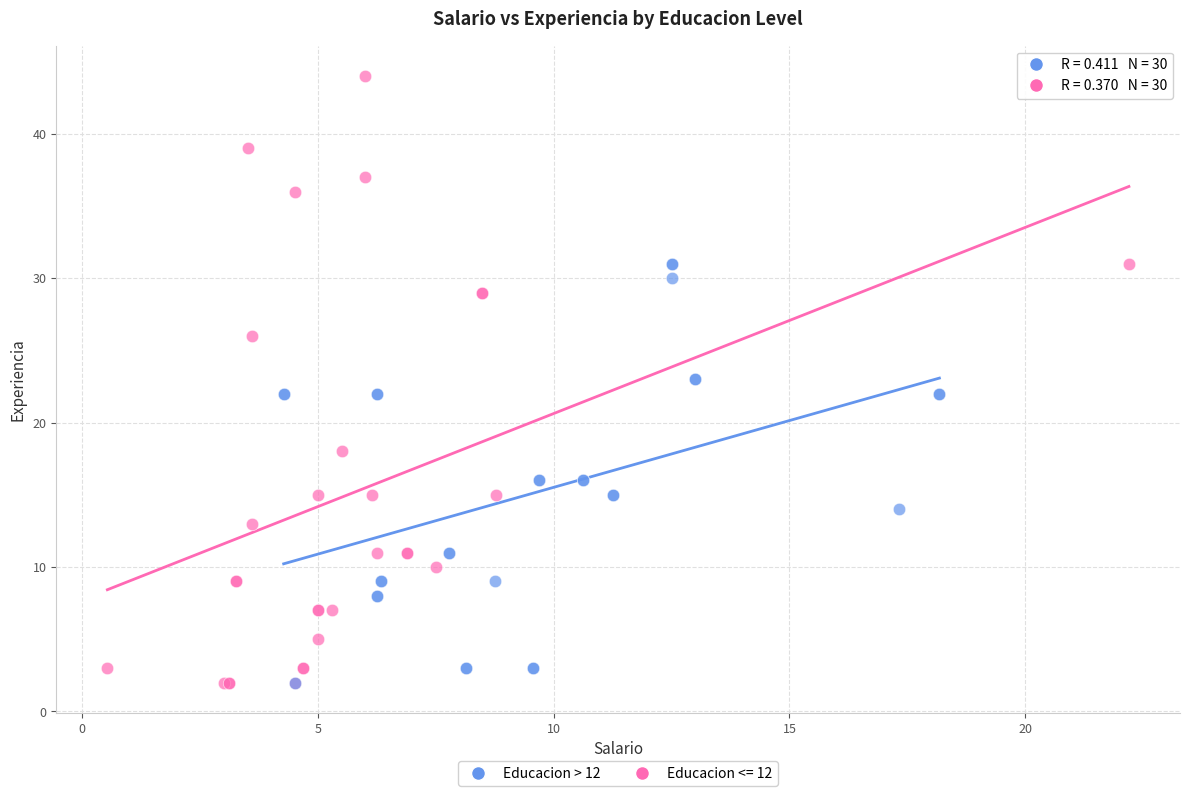

Which series contains the highest Y value?

Educacion <= 12